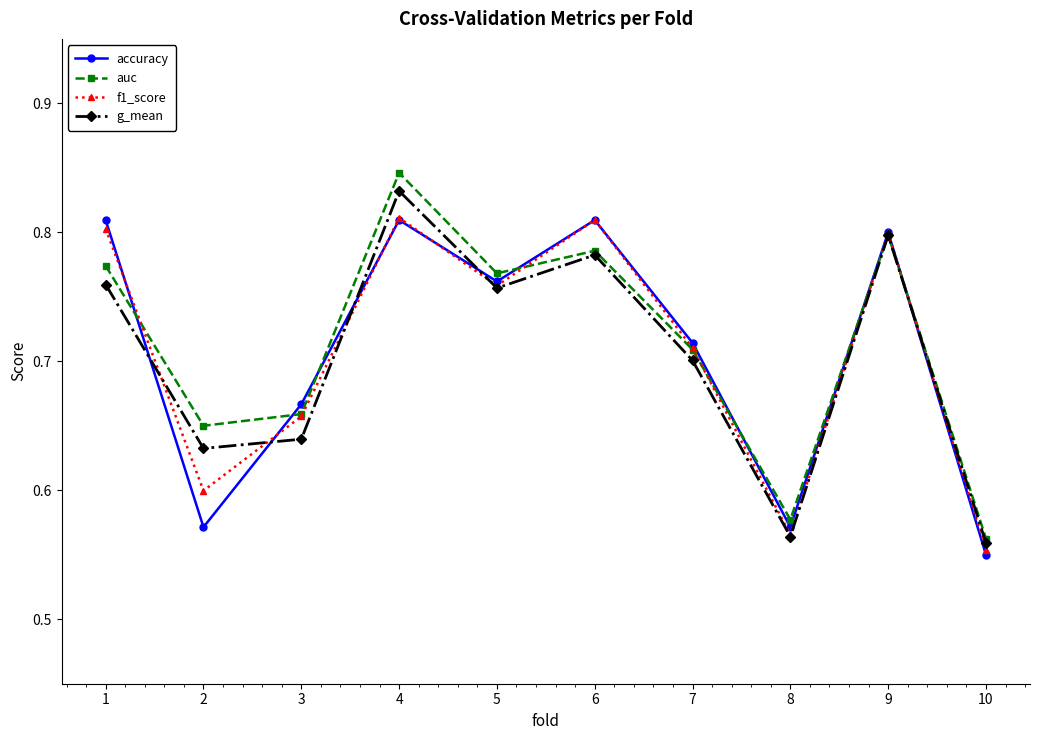

Which series has the largest range (max minus min)?

auc